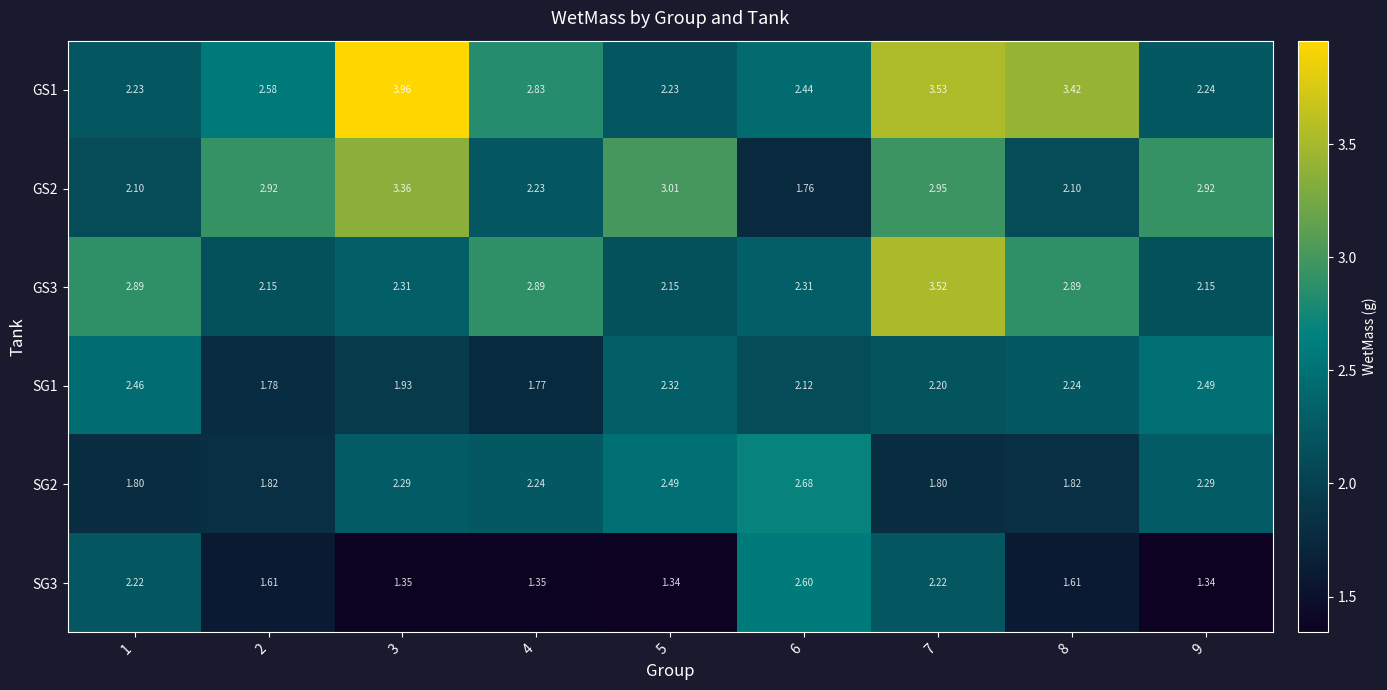

Is the value of GS3 at 5 greater than the value of GS1 at 8?

No